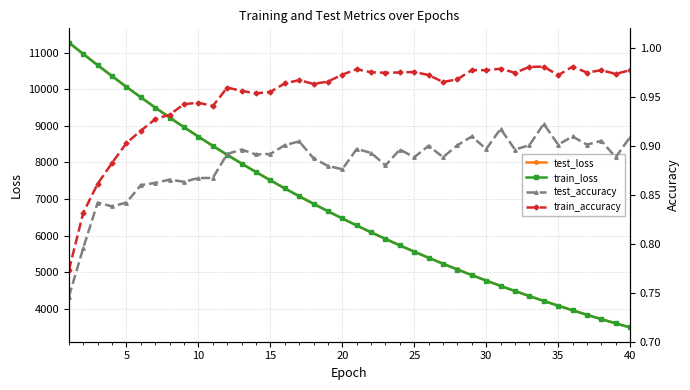

What is the value of the train_loss point at the 2nd from the left?

10967.6